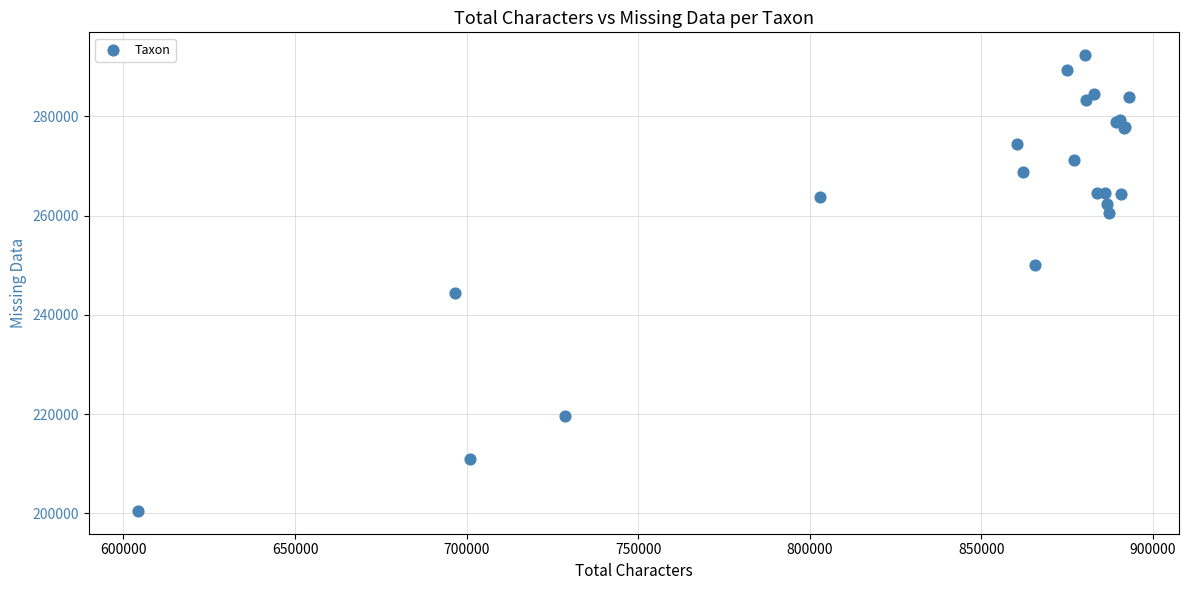

What Y value in the scatter plot is closest to 246405?

244425